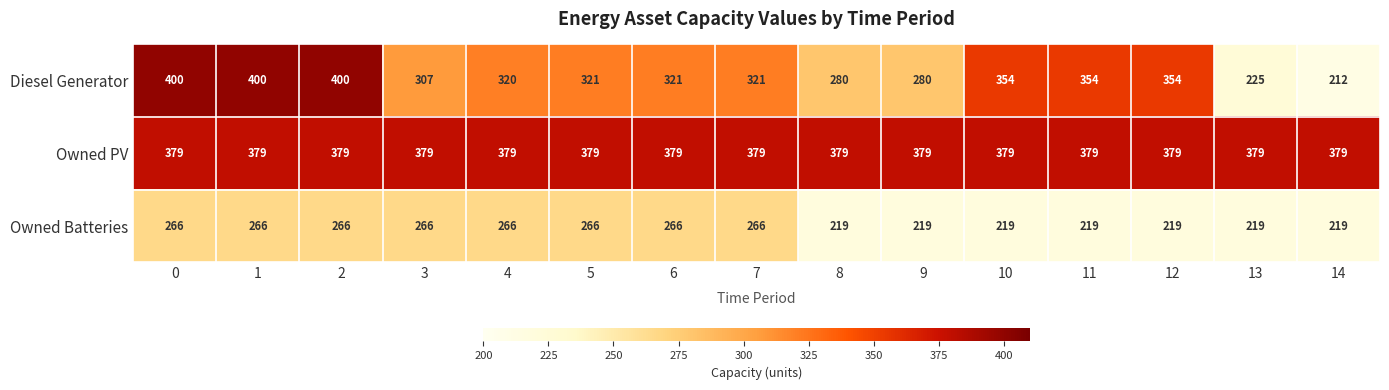

What is the difference between the highest and lowest values at 2?

134